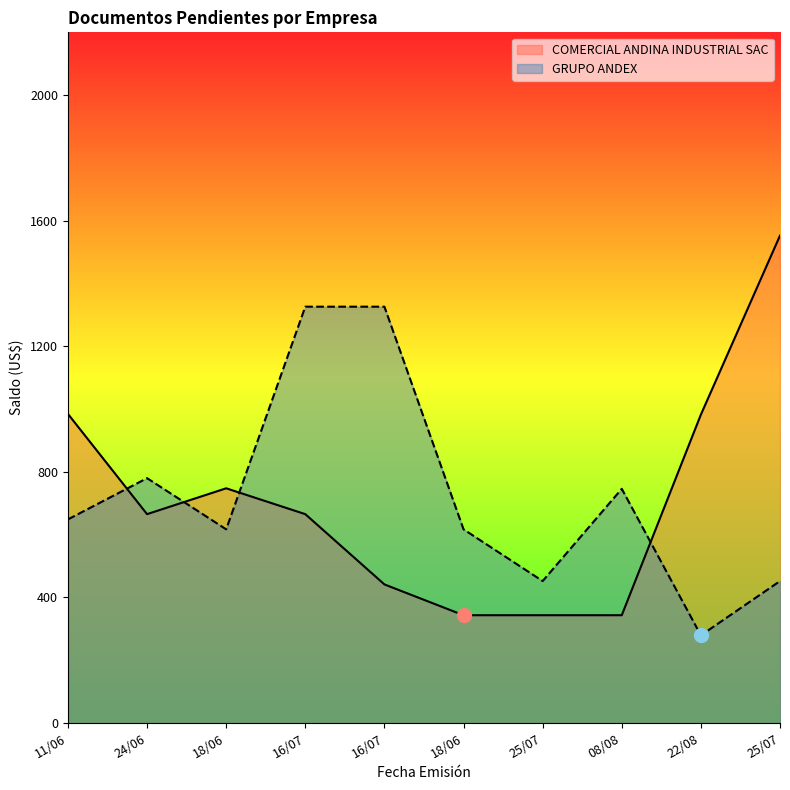

In COMERCIAL ANDINA INDUSTRIAL SAC, how many points are lower than both neighbors (excluding endpoints)?

1